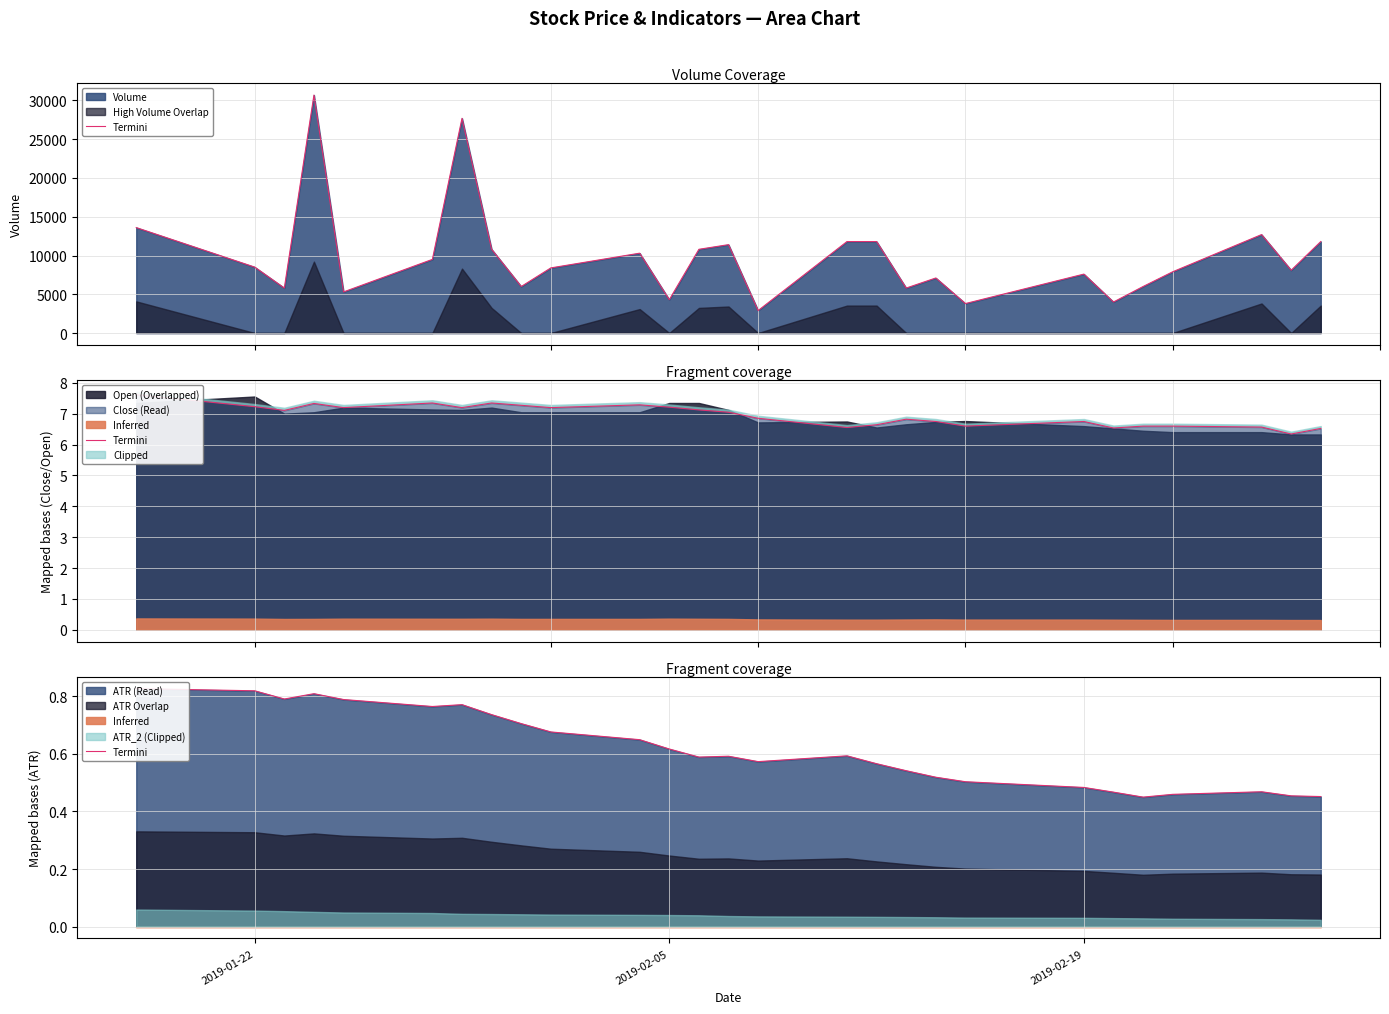

What is the difference between the maximum and minimum values?

0.4